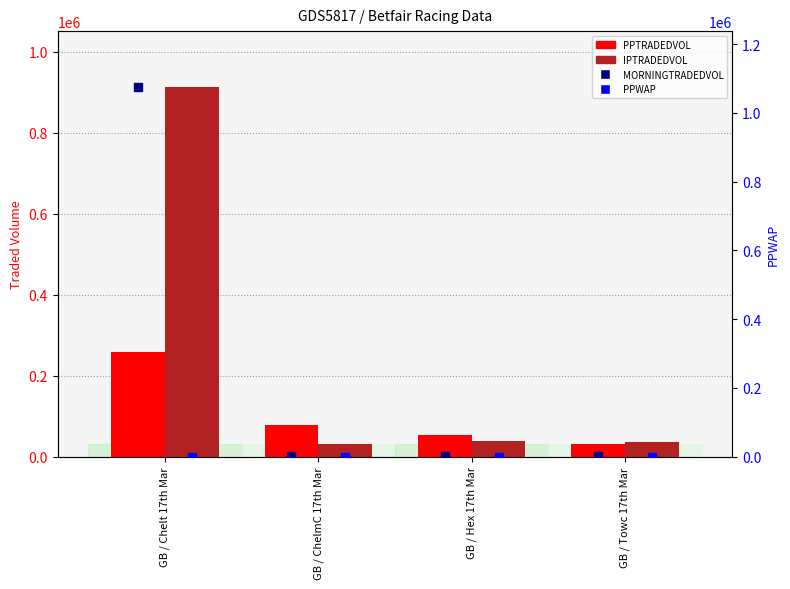

What is the total value across all series at GB / Towc 17th Mar?

69945.9